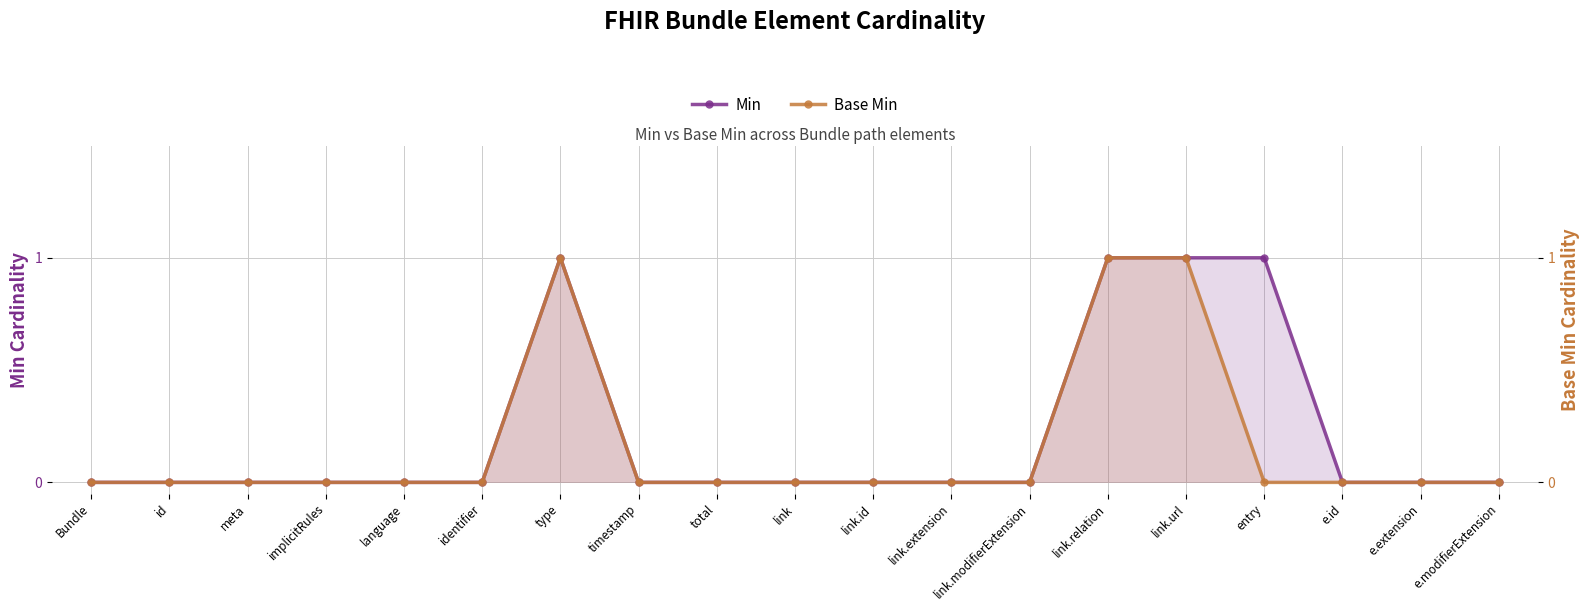

True or false: Base Min has a value of 0 at id.

False